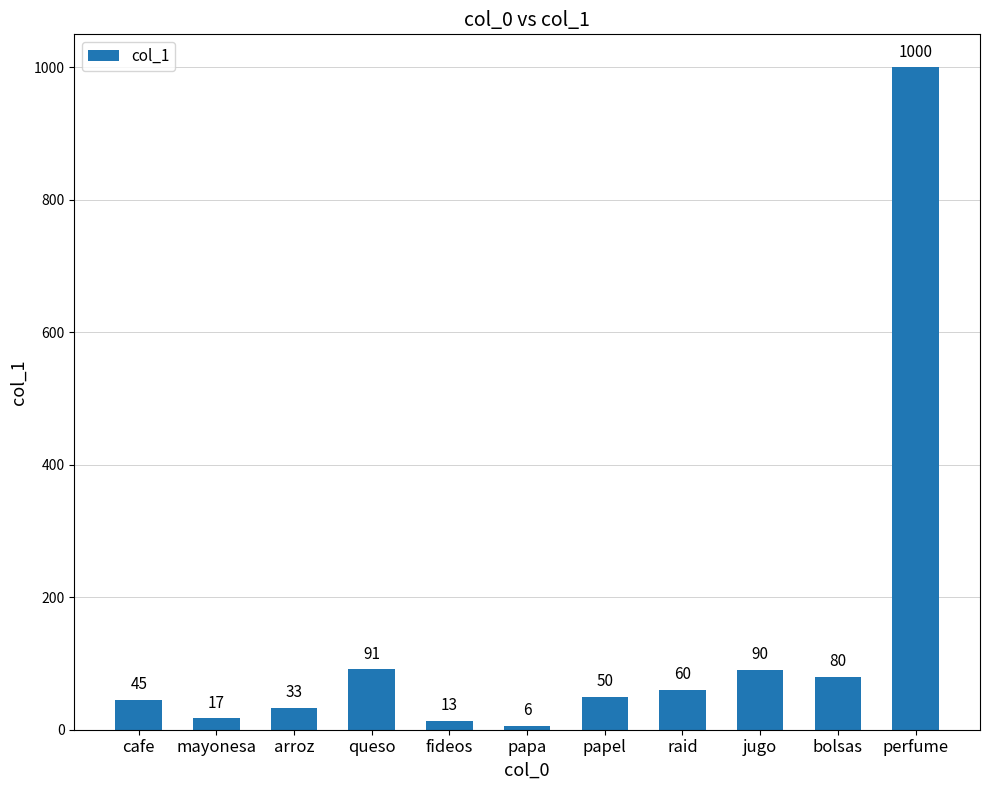

What is the average value?

135